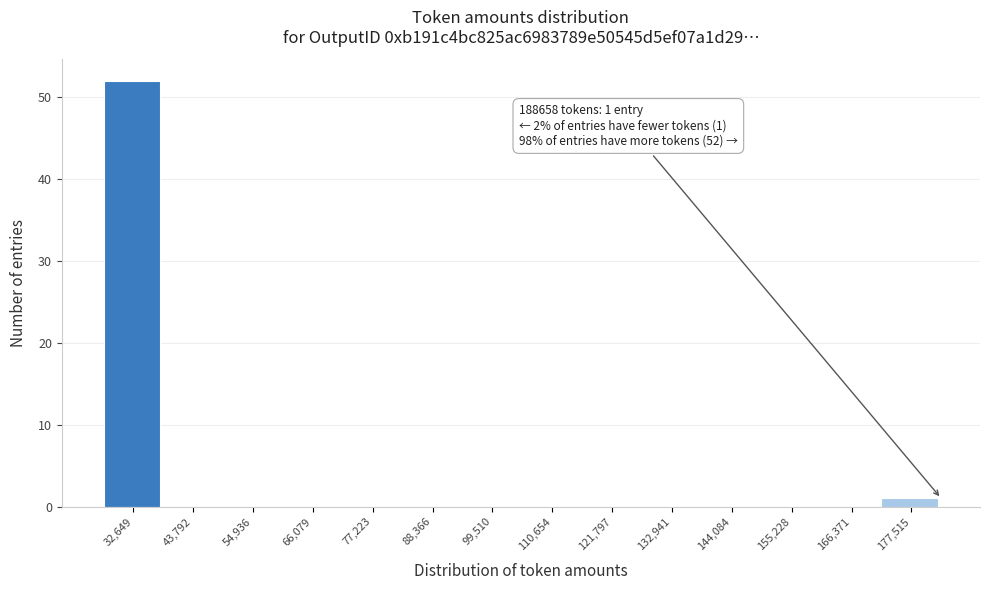

Reading right to left, transcribe all the data shown in this chart.

177,515=1	166,371=0	155,228=0	144,084=0	132,941=0	121,797=0	110,654=0	99,510=0	88,366=0	77,223=0	66,079=0	54,936=0	43,792=0	32,649=52